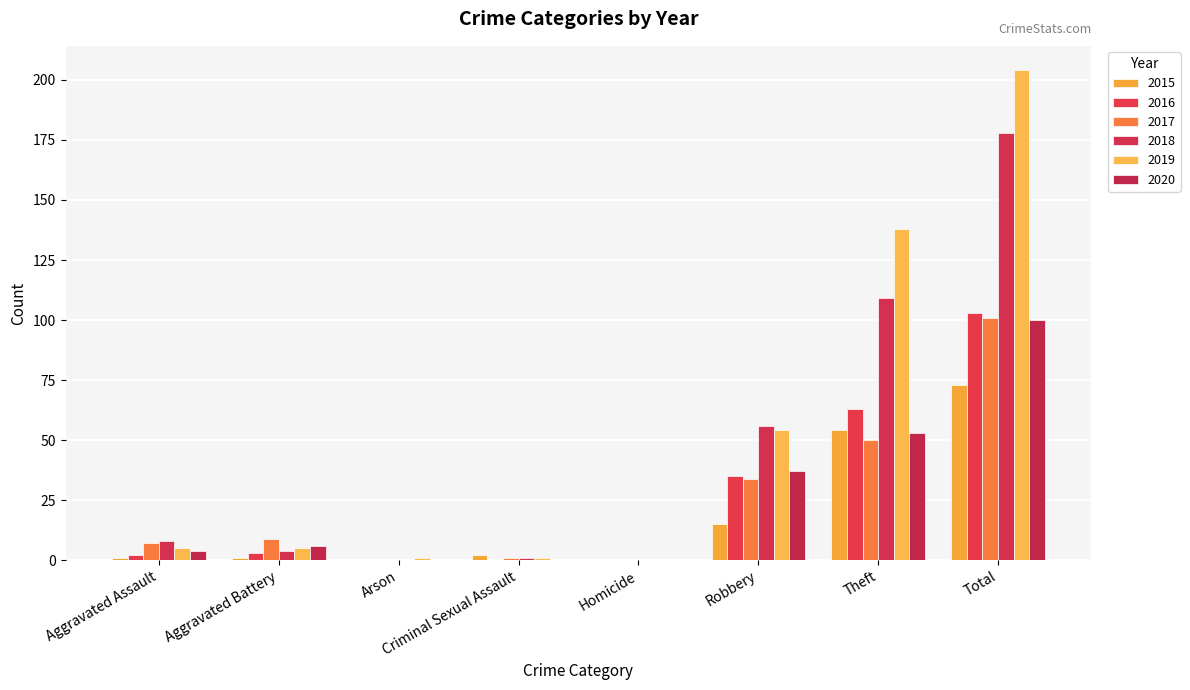

What is the difference between the maximum and minimum values in the 2017 series?

101